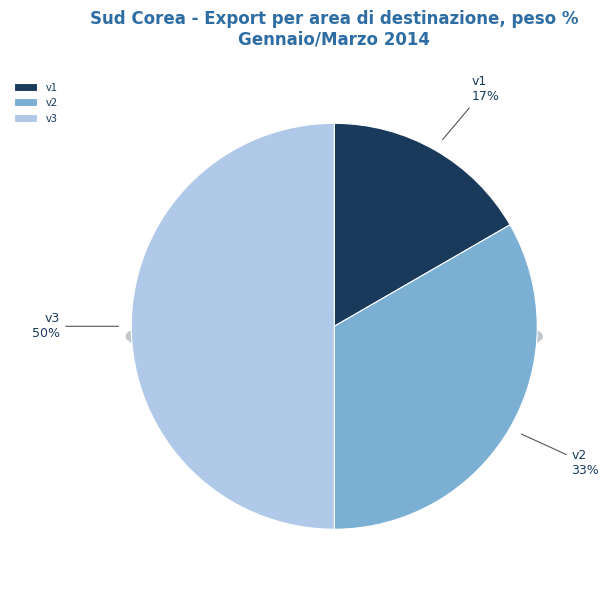

Combined, what portion of the pie is v3 and v1?

66.7%